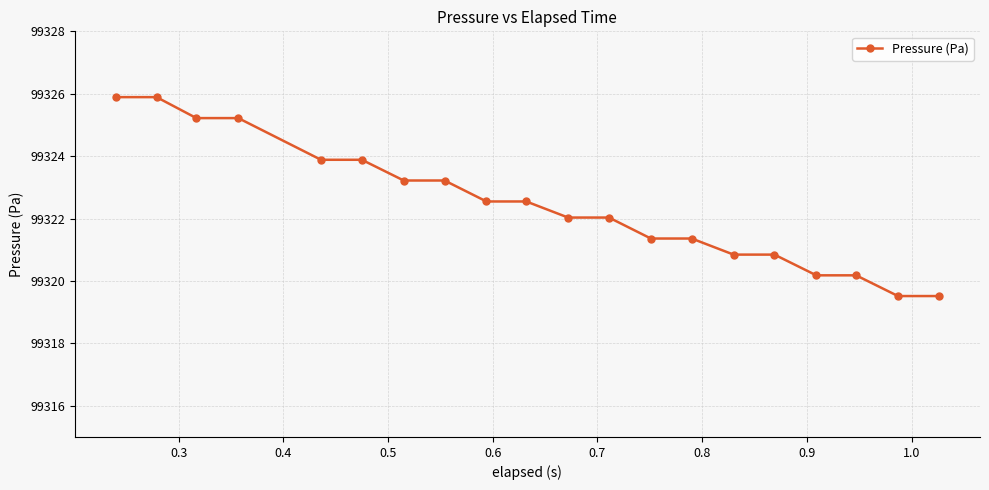

What is the minimum value shown in the chart?

99319.5